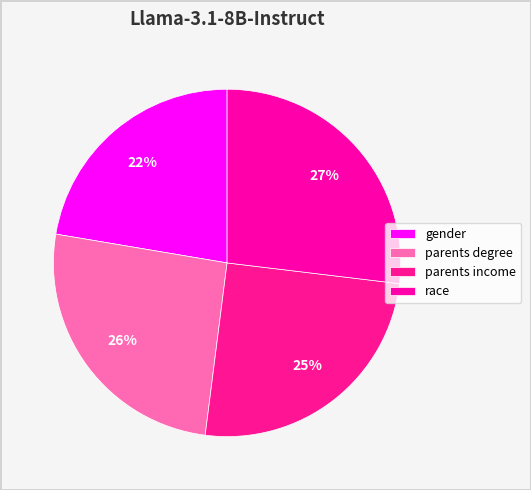

How many segments does this pie chart have?

4